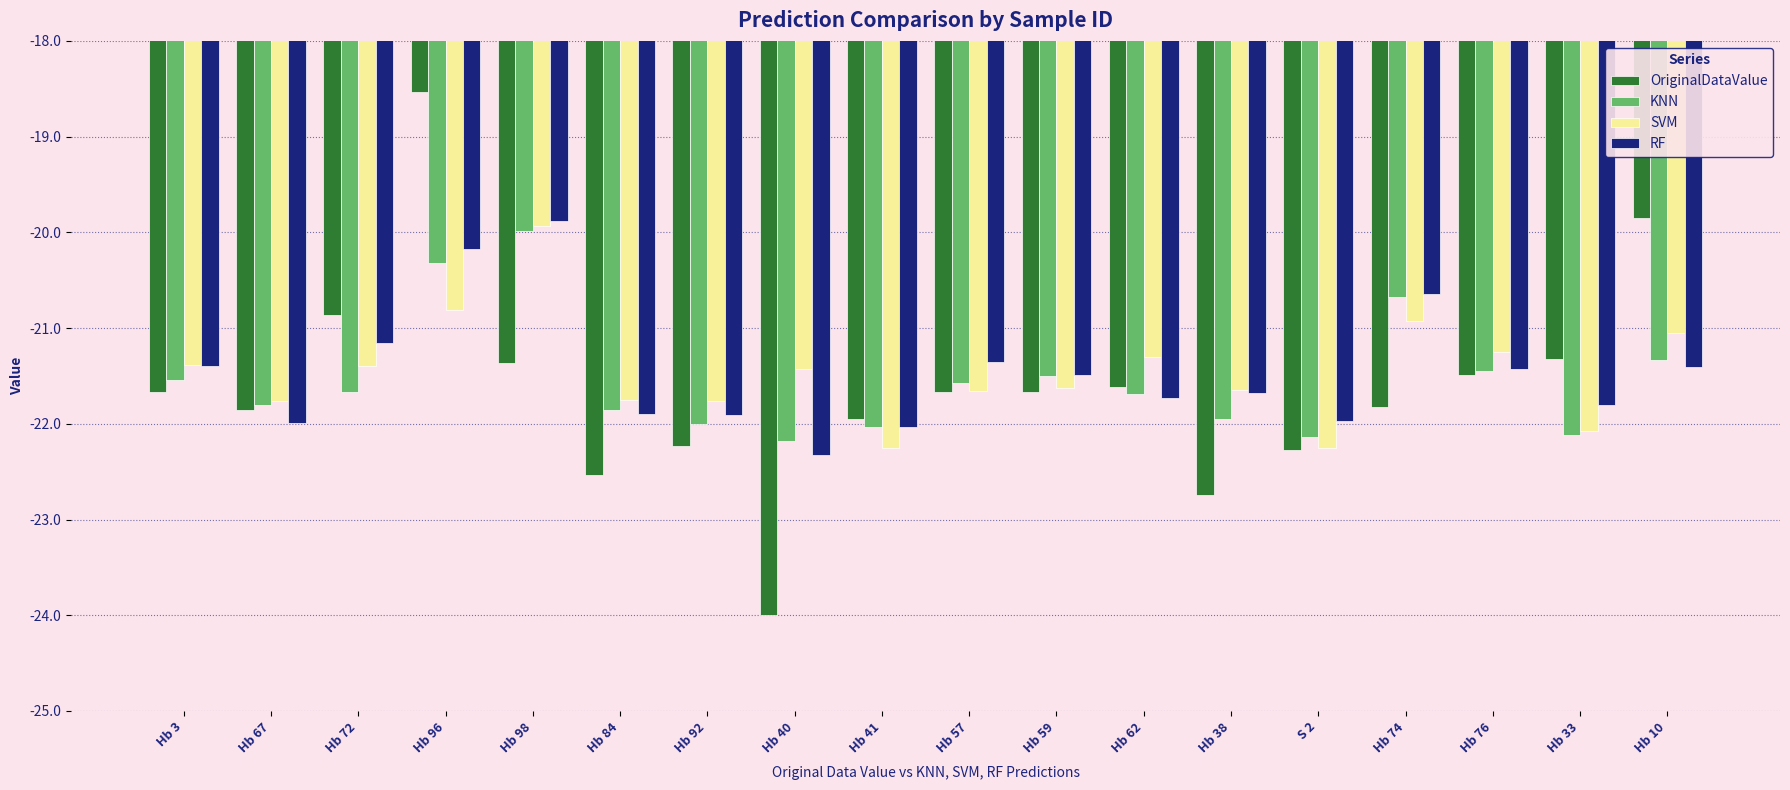

At which category does the chart reach its minimum across all series?

Hb 40